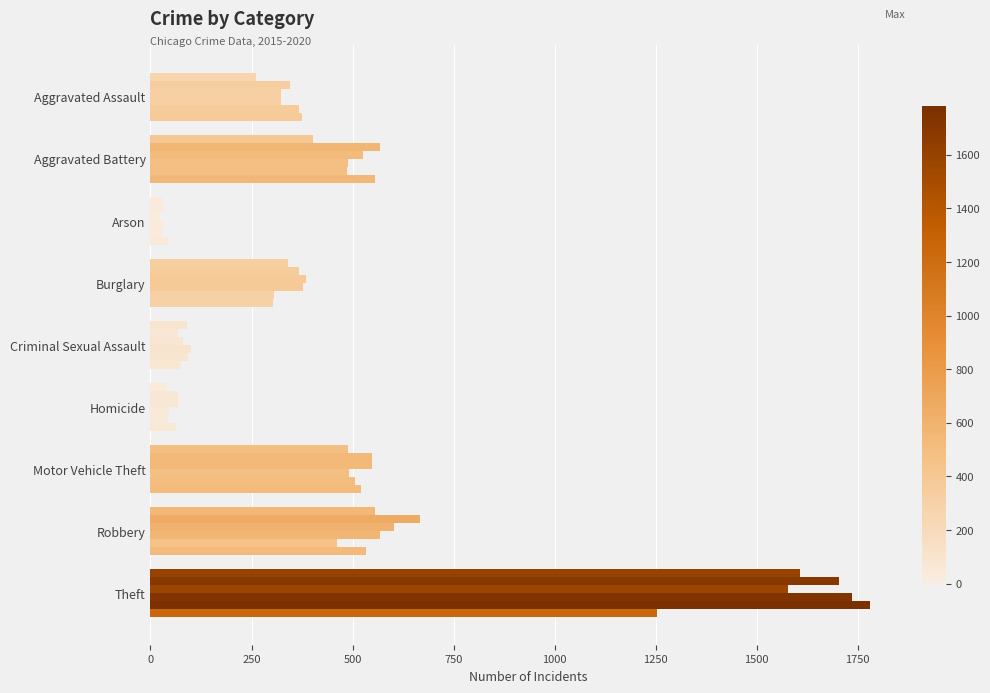

Reading right to left, transcribe all the data shown in this chart.

2015: Theft=1606	Robbery=555	Motor Vehicle Theft=489	Homicide=41	Criminal Sexual Assault=91	Burglary=340	Arson=28	Aggravated Battery=403	Aggravated Assault=260
2016: Theft=1703	Robbery=666	Motor Vehicle Theft=548	Homicide=67	Criminal Sexual Assault=69	Burglary=368	Arson=33	Aggravated Battery=568	Aggravated Assault=344
2017: Theft=1578	Robbery=602	Motor Vehicle Theft=549	Homicide=68	Criminal Sexual Assault=80	Burglary=384	Arson=20	Aggravated Battery=525	Aggravated Assault=323
2018: Theft=1736	Robbery=569	Motor Vehicle Theft=490	Homicide=46	Criminal Sexual Assault=100	Burglary=377	Arson=32	Aggravated Battery=489	Aggravated Assault=323
2019: Theft=1780	Robbery=462	Motor Vehicle Theft=506	Homicide=43	Criminal Sexual Assault=93	Burglary=306	Arson=28	Aggravated Battery=487	Aggravated Assault=367
2020: Theft=1253	Robbery=532	Motor Vehicle Theft=521	Homicide=62	Criminal Sexual Assault=76	Burglary=304	Arson=44	Aggravated Battery=555	Aggravated Assault=374